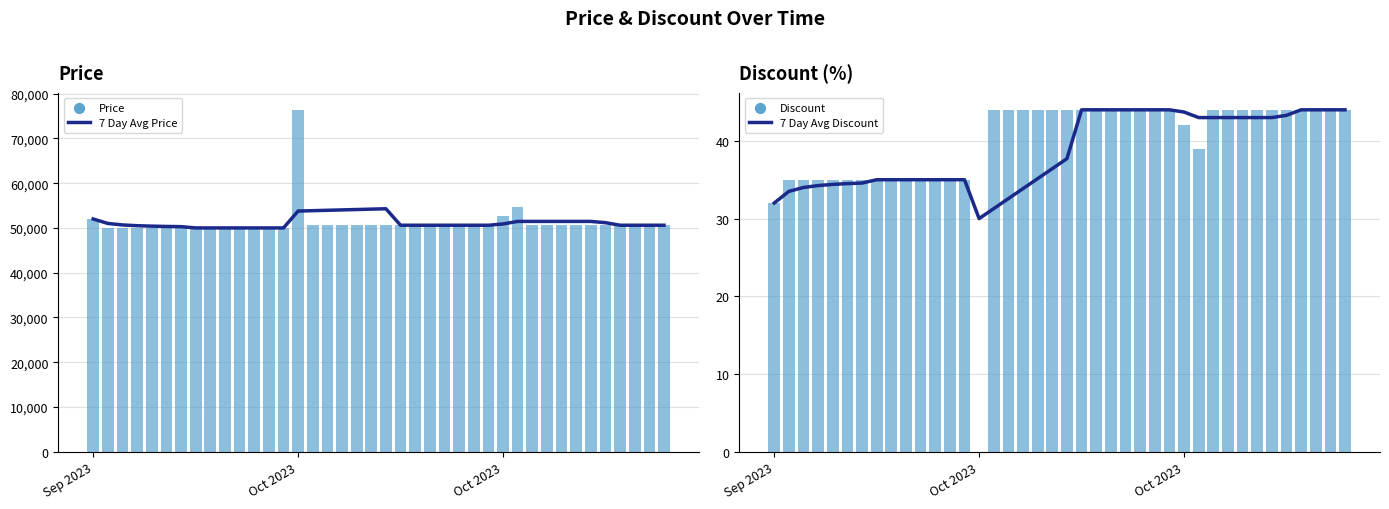

At which category is the sum across all series the highest?

Oct 2023